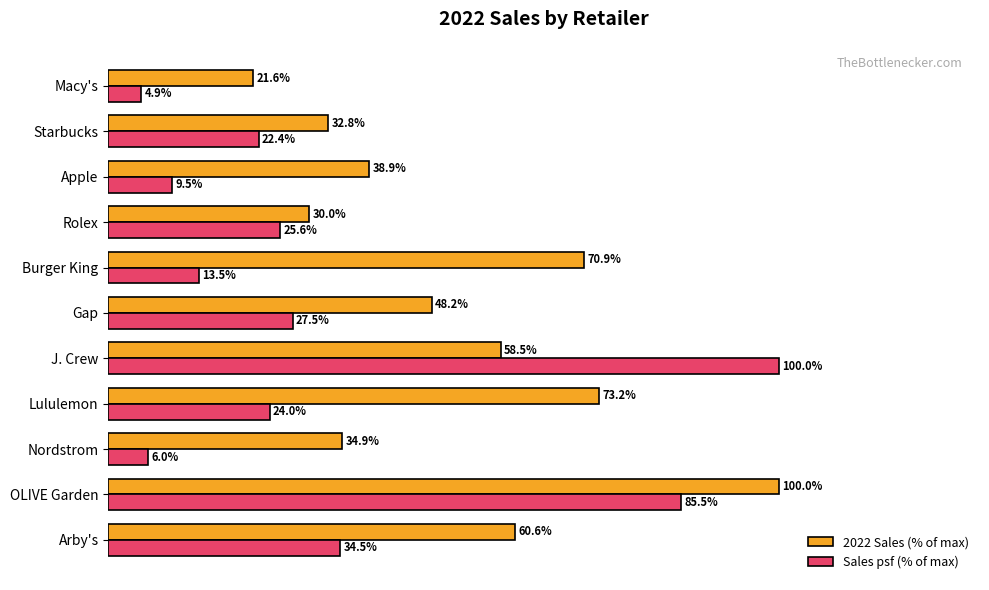

Where is 2022 Sales (% of max) nearest to the value 60?

Arby's